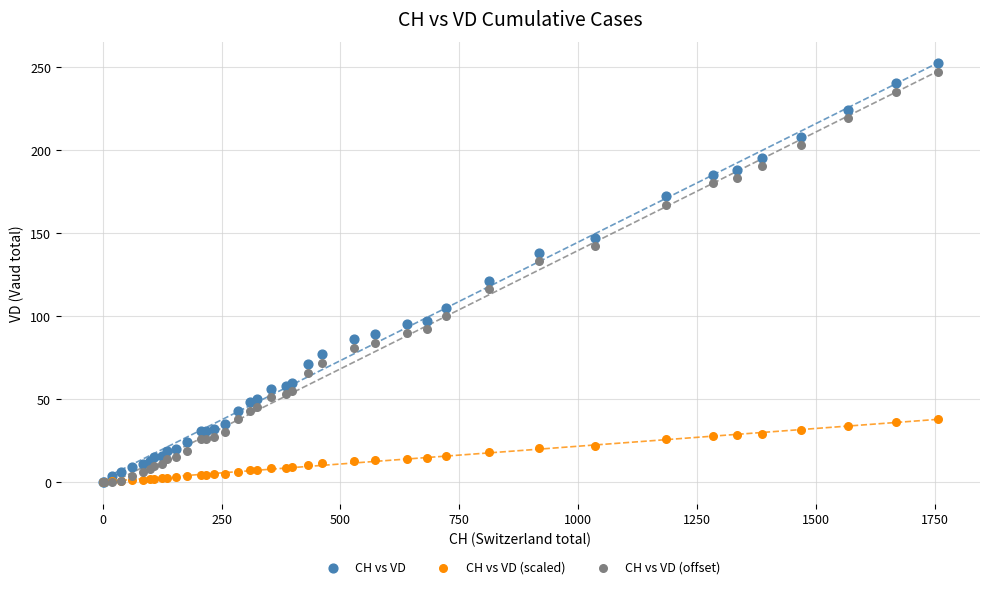

What are all the series names shown in the legend?

CH vs VD, CH vs VD (scaled), CH vs VD (offset)